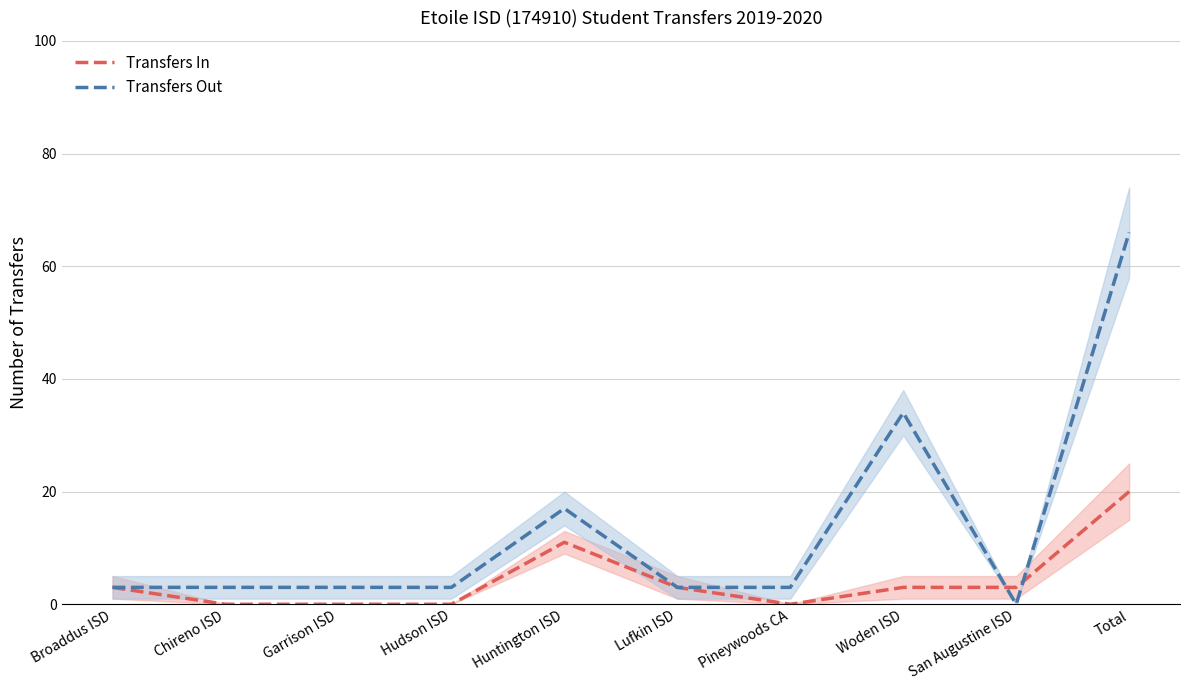

What is the difference between the second highest and minimum values in the Transfers In series?

11